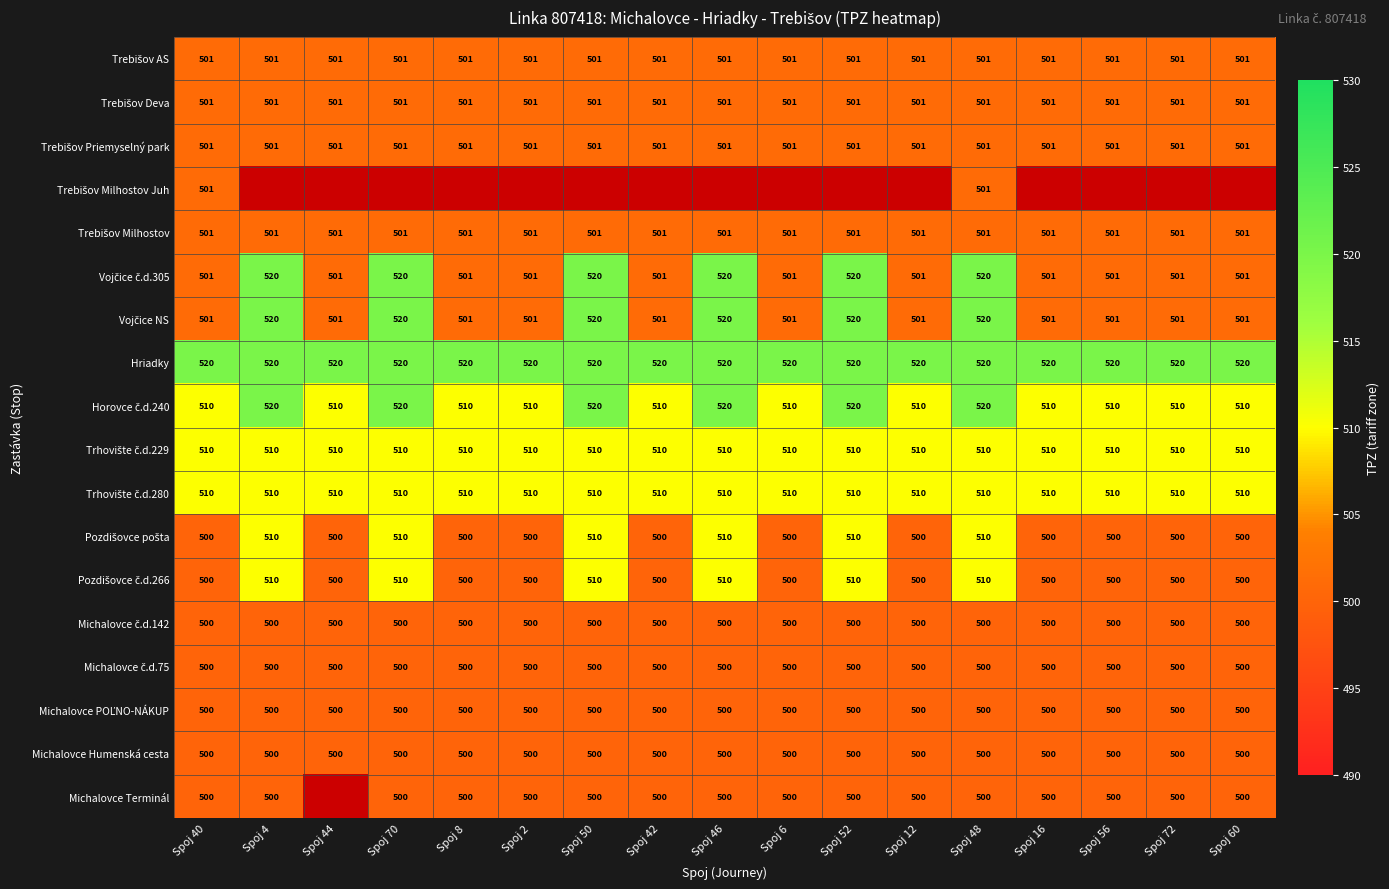

What is the sum of the Hriadky values at Spoj 70 and Spoj 16?

1040